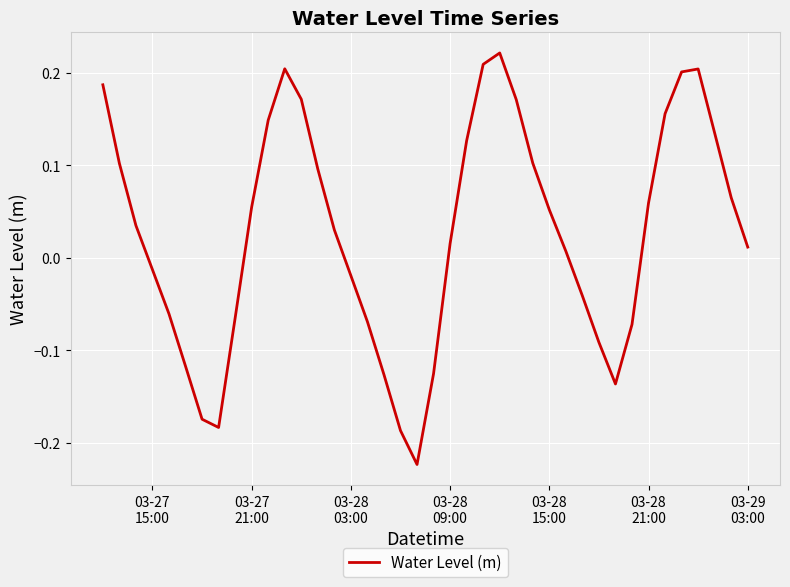

Does the chart display data point markers on the line(s)?

No